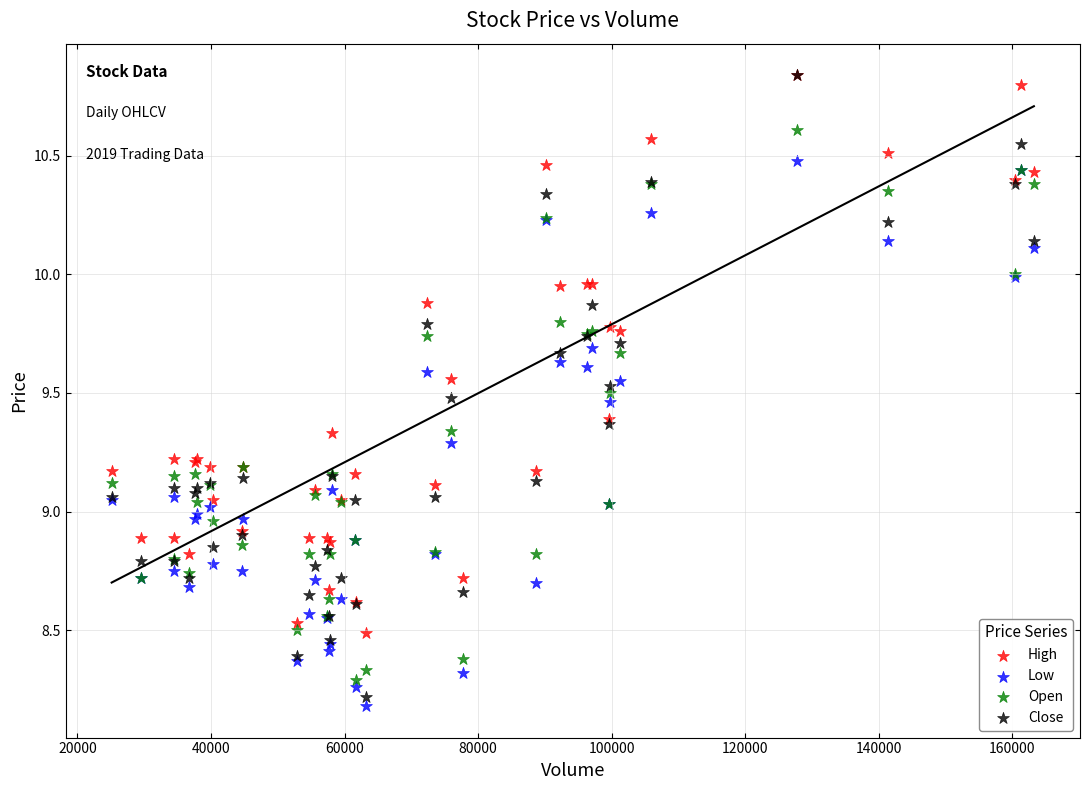

Which series contains the lowest Y value?

Low